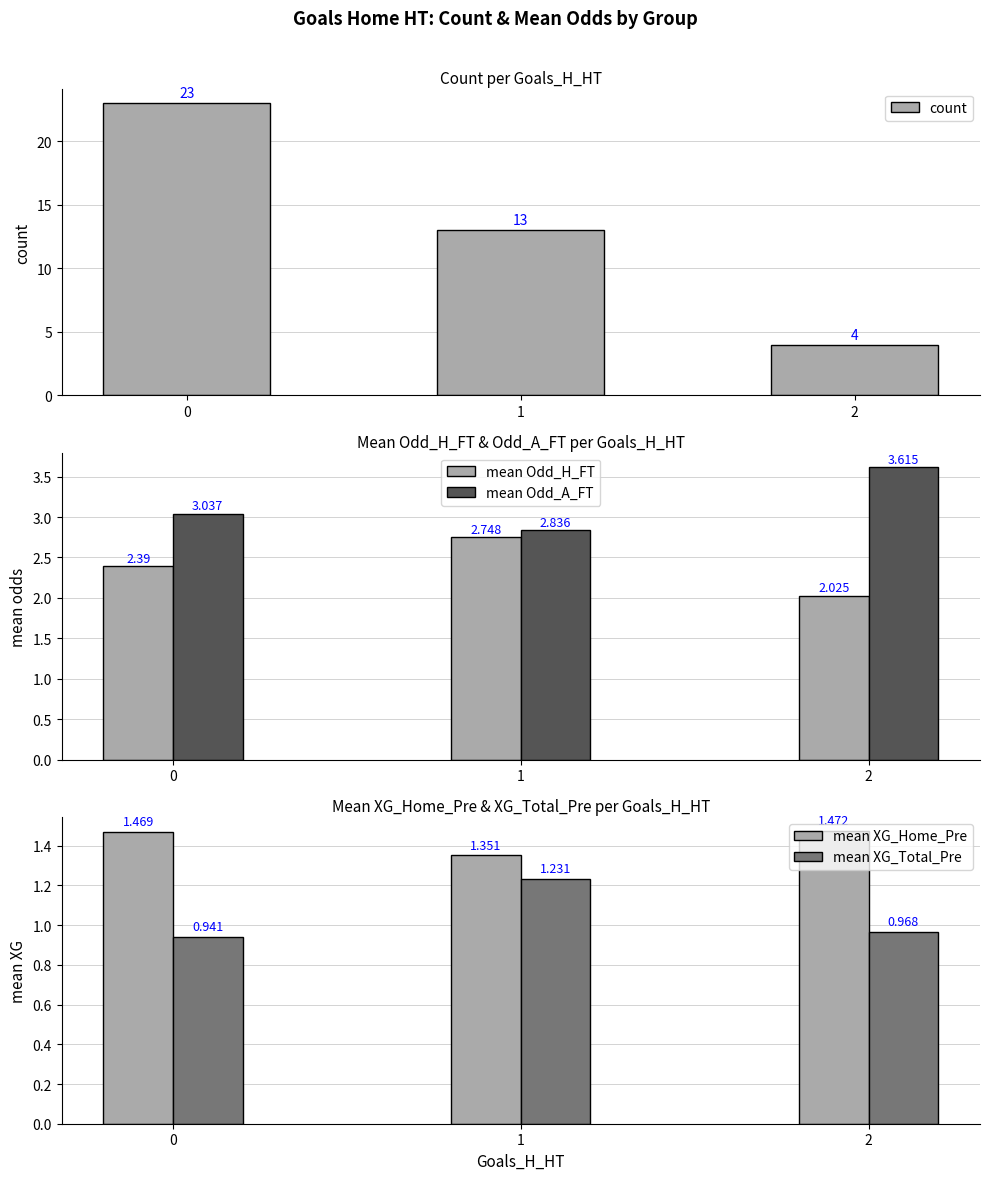

What is the value of the mean Odd_H_FT bar at the 3rd from the left?

2.0